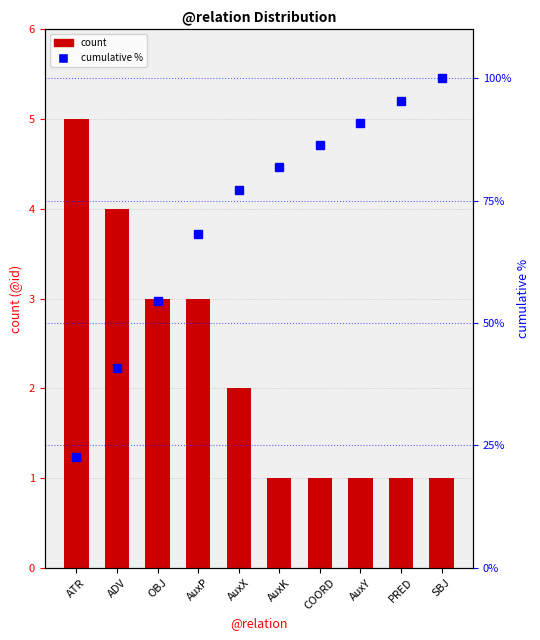

What is the label of the 3rd bar from the right?

AuxY